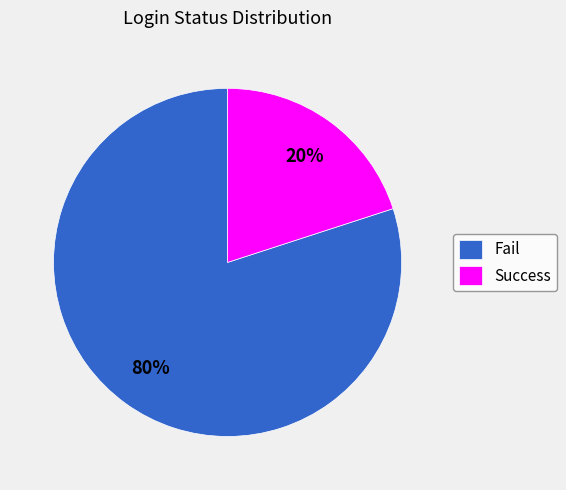

Do Success and Fail together represent more than half of the pie?

Yes